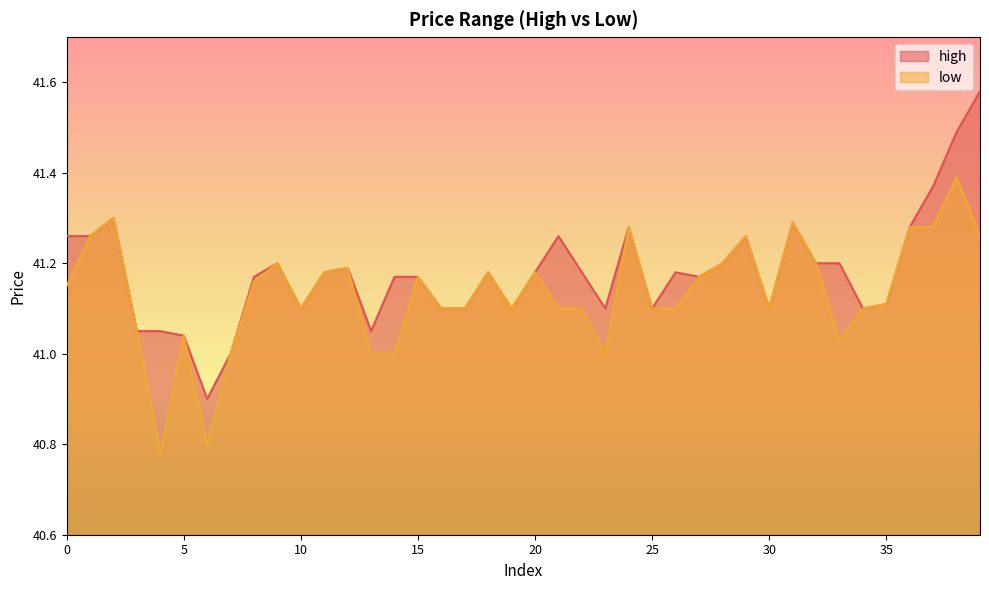

What are all the series names shown in the legend?

high, low